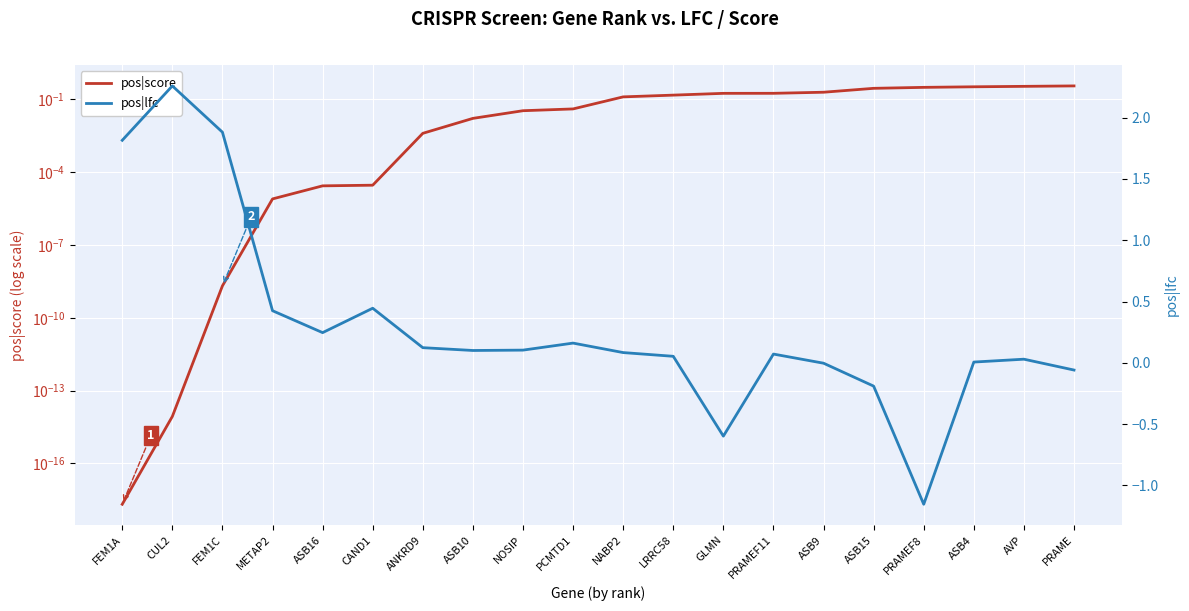

Read the pos|lfc value at PCMTD1.

0.2